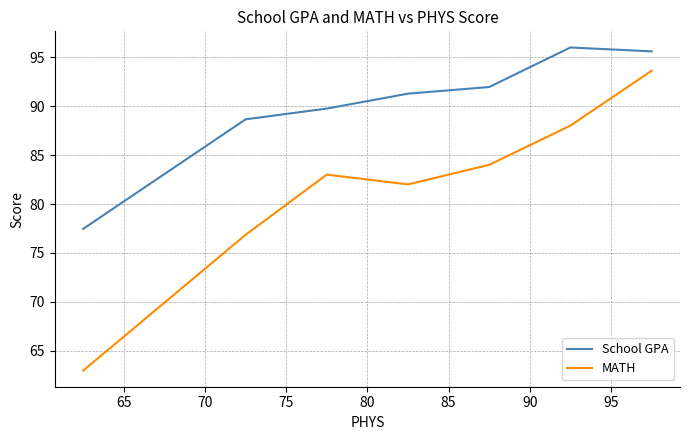

True or false: School GPA and MATH cross at least once.

False